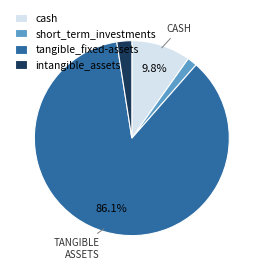

To the nearest percent, what is the combined percentage of cash and short_term_investments?

11%